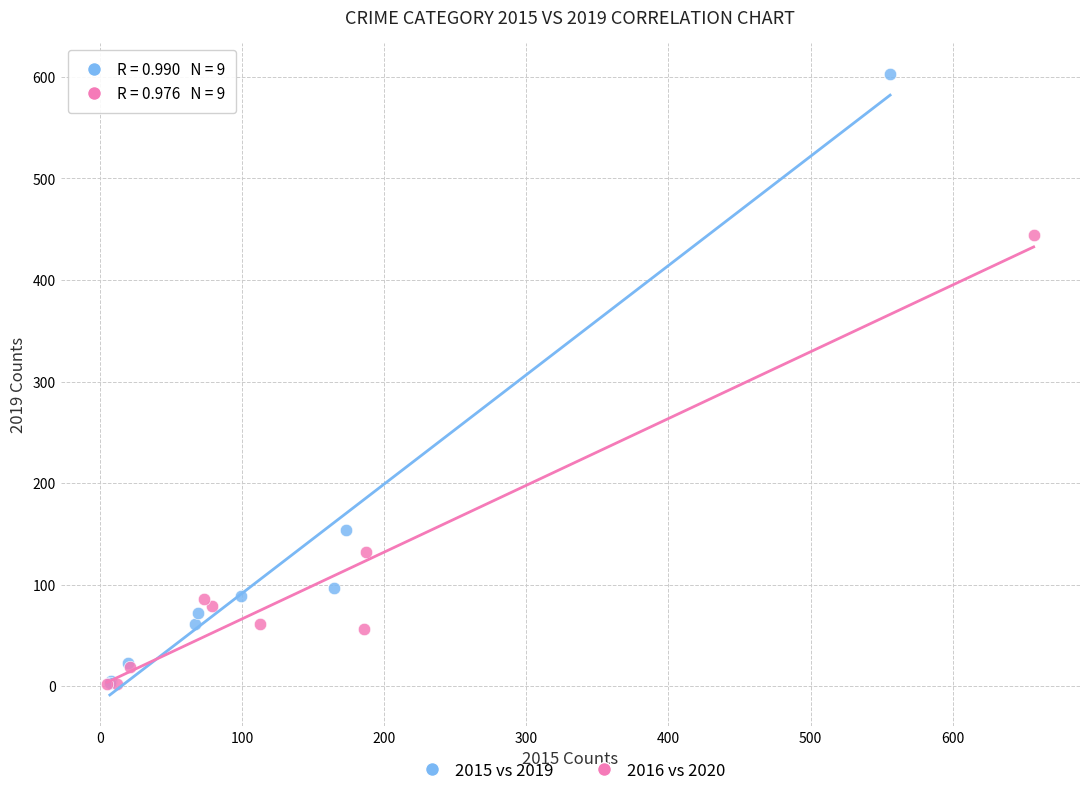

What are all the series names shown in the legend?

2015 vs 2019, 2016 vs 2020